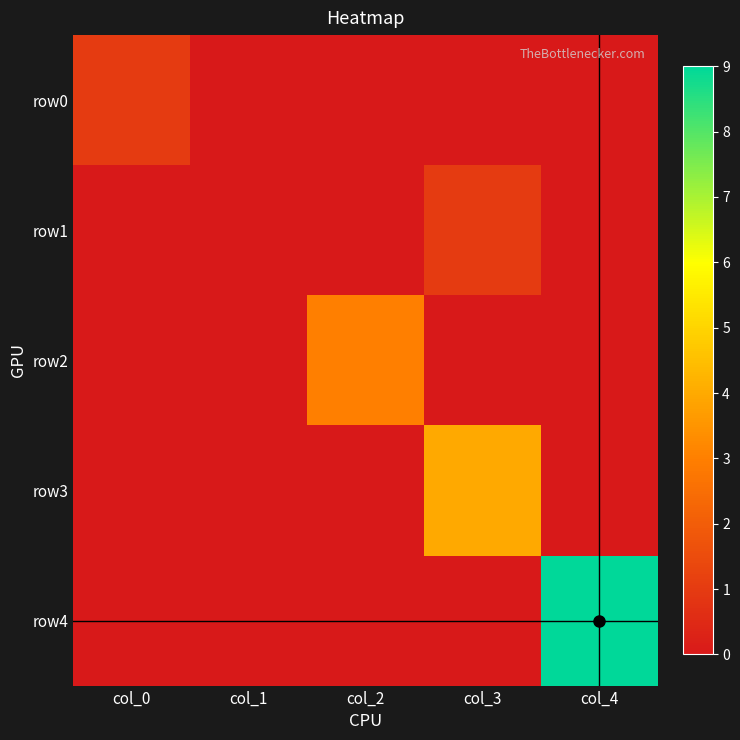

What is the spread (max minus min) of values at col_3?

4